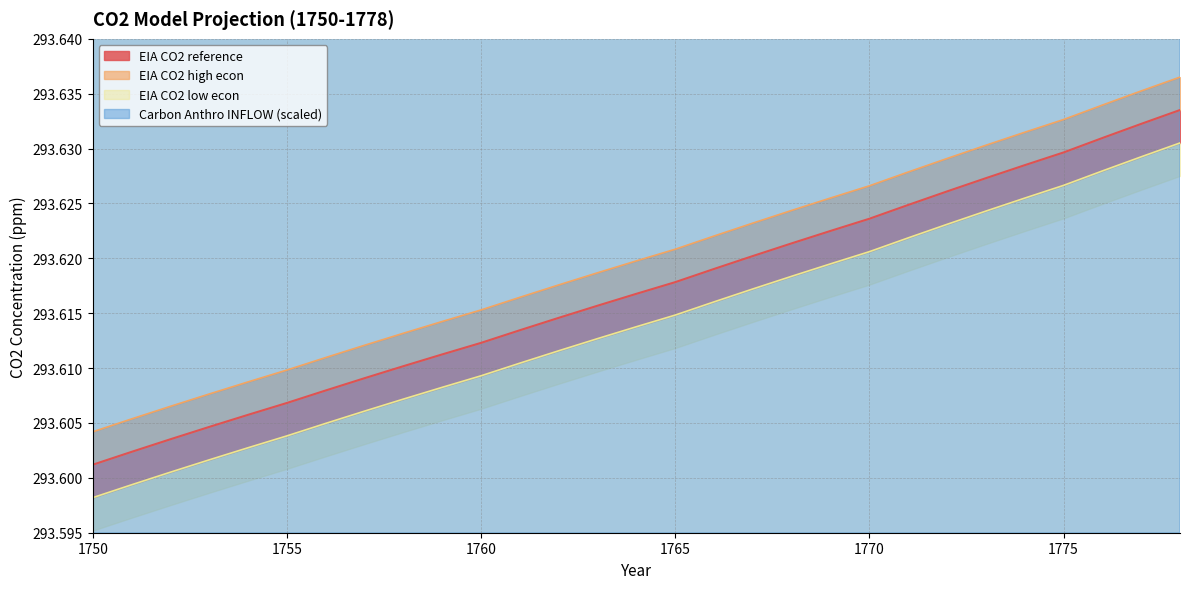

What is the difference between the maximum and minimum values in the Carbon Anthro INFLOW series?

7.3